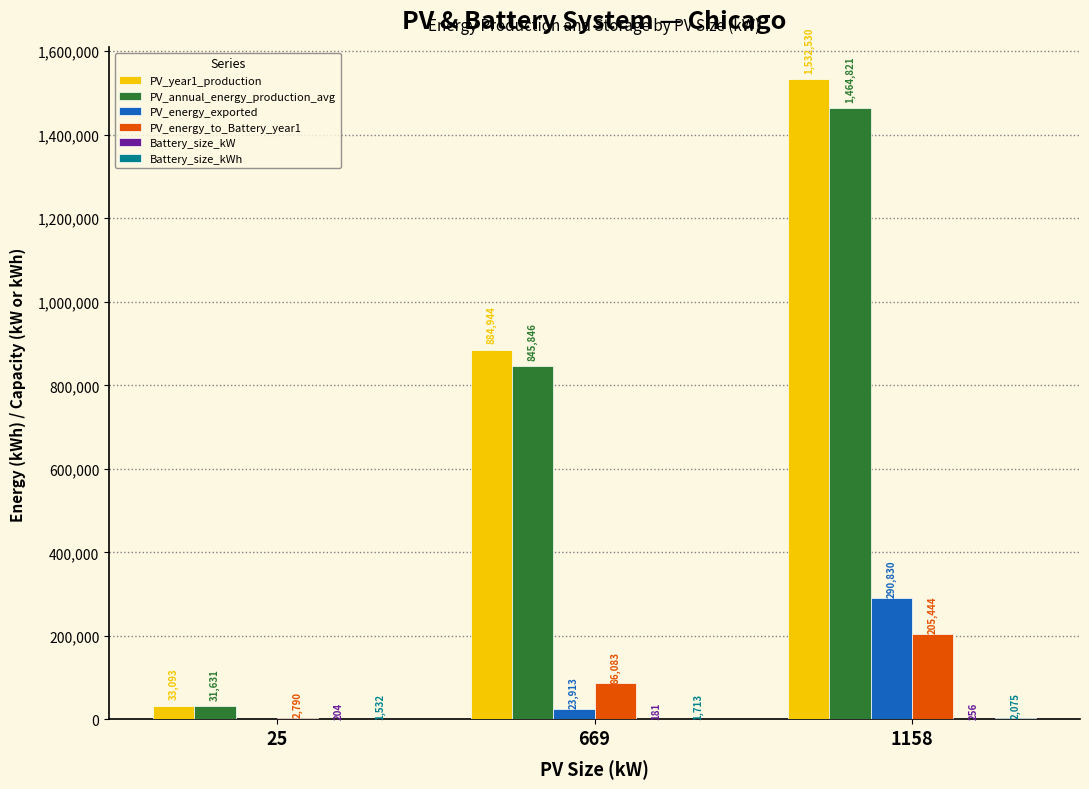

True or false: PV_year1_production has a value of 1357705.9 at 669.

False